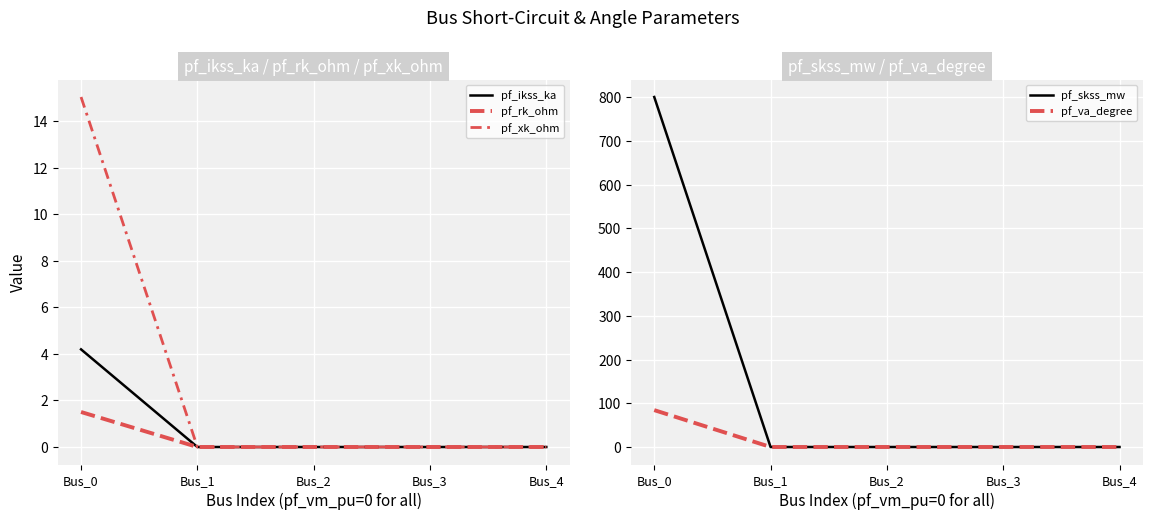

Does the chart display data point markers on the line(s)?

No